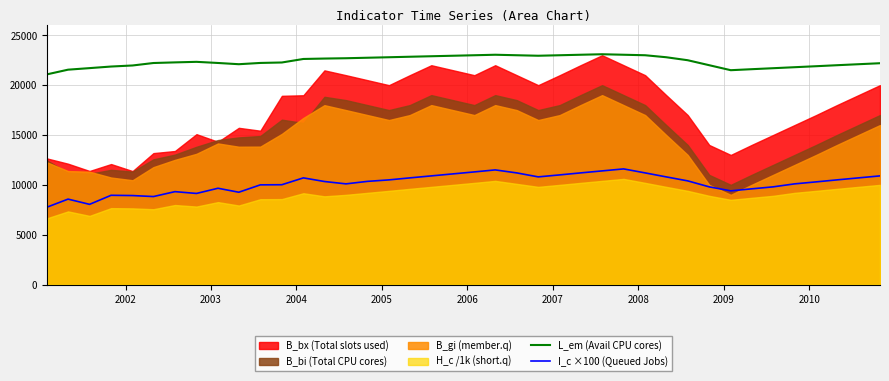

True or false: L_em (Avail CPU cores) and I_c ×100 (Queued Jobs) cross at least once.

False